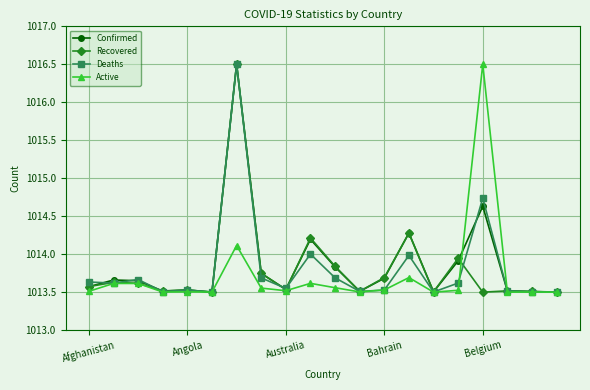

What is the sum of all Active values?

20274.4